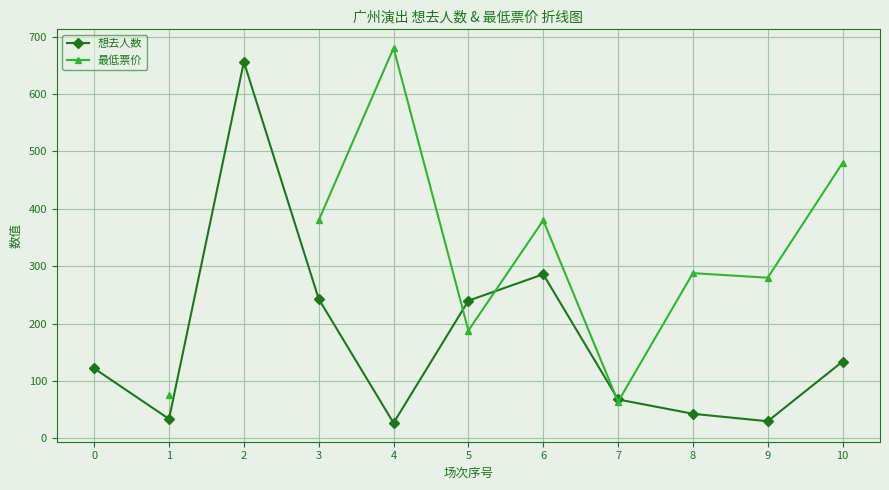

What is the value of the 想去人数 point at the 3rd from the left?

656